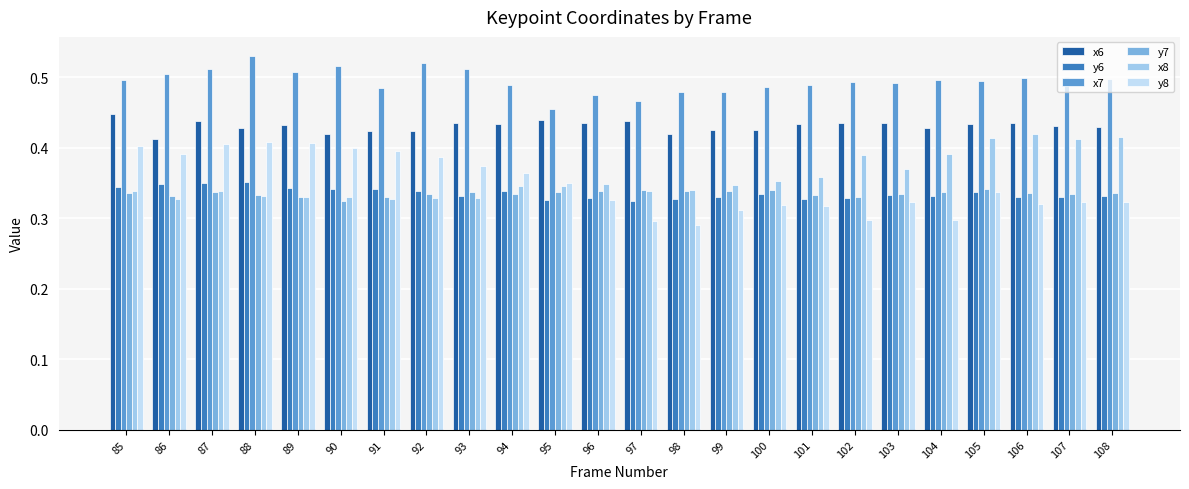

Which series has the largest range (max minus min)?

y8